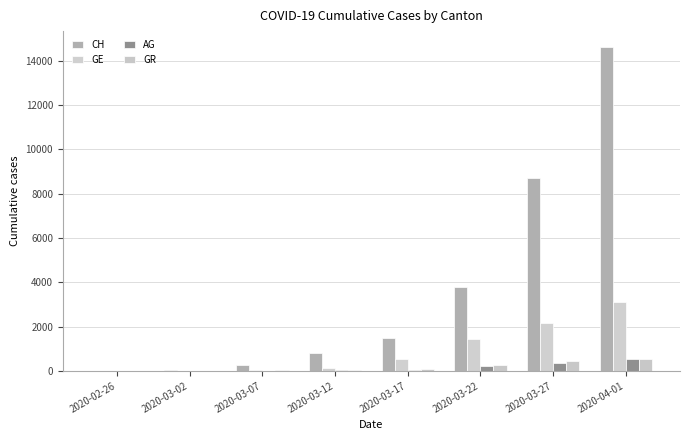

What is the sum of all AG values?

1237